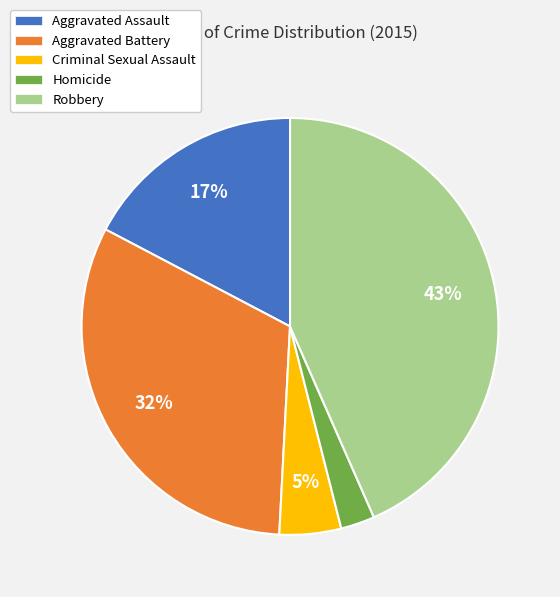

Do Robbery and Homicide together represent more than half of the pie?

No